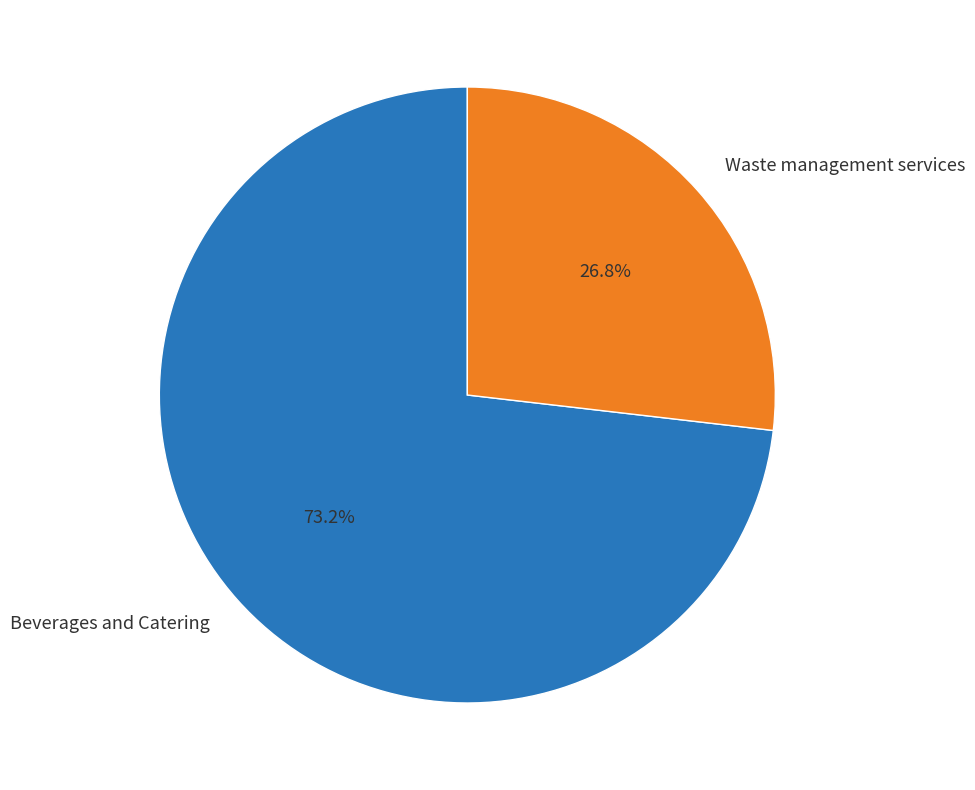

How many slices are in this pie chart?

2